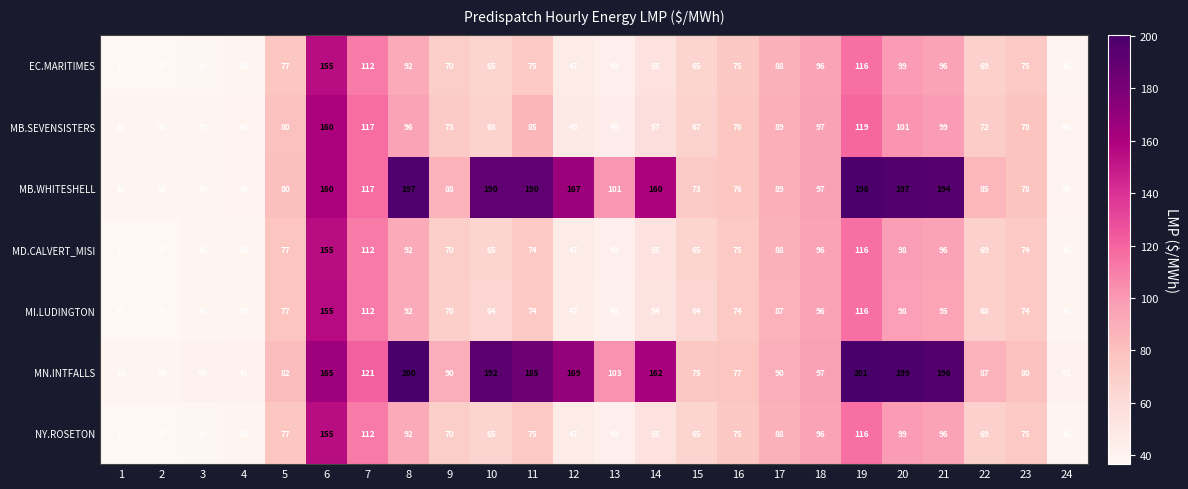

What is the difference between the highest and lowest values at 8?

108